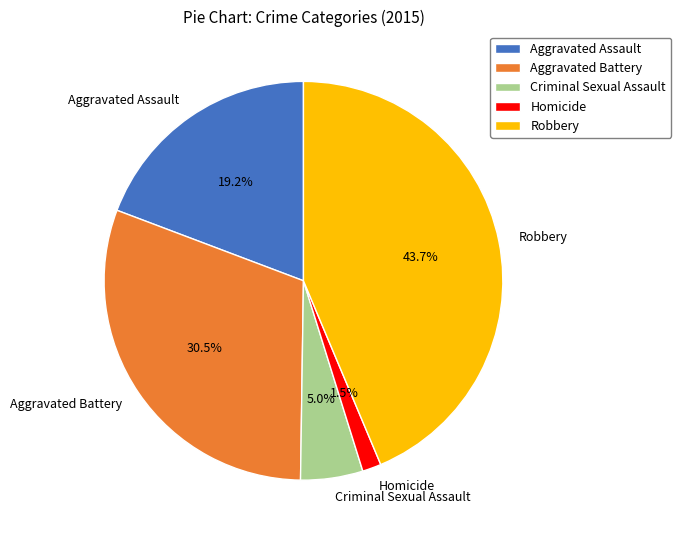

To the nearest percent, what is the difference between the largest and smallest slice percentages?

42%